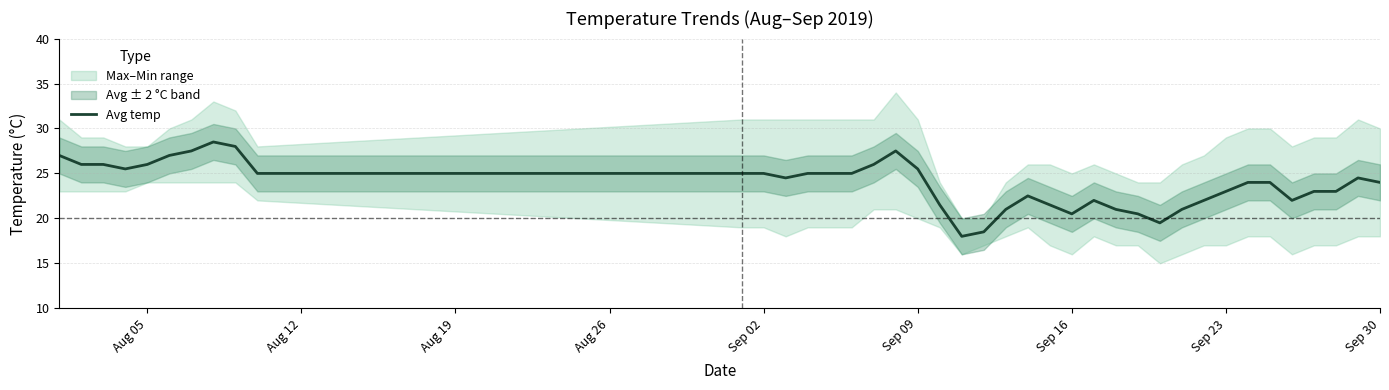

What is the minimum value for Avg temp?

18.0